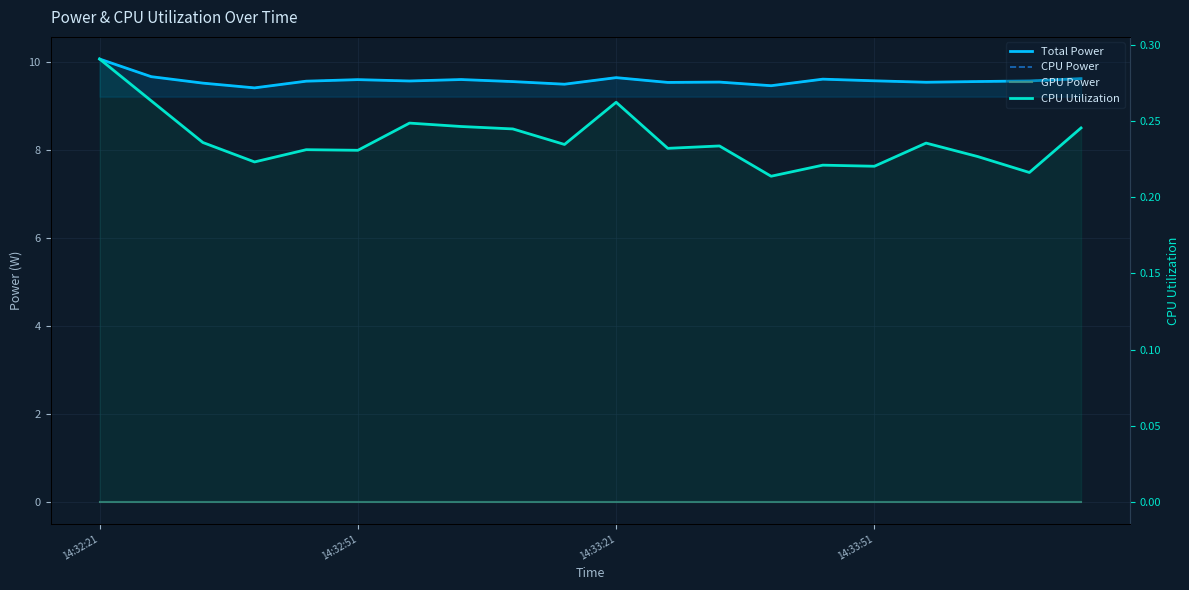

Between 9 and 12, which series saw the biggest shift?

Total Power